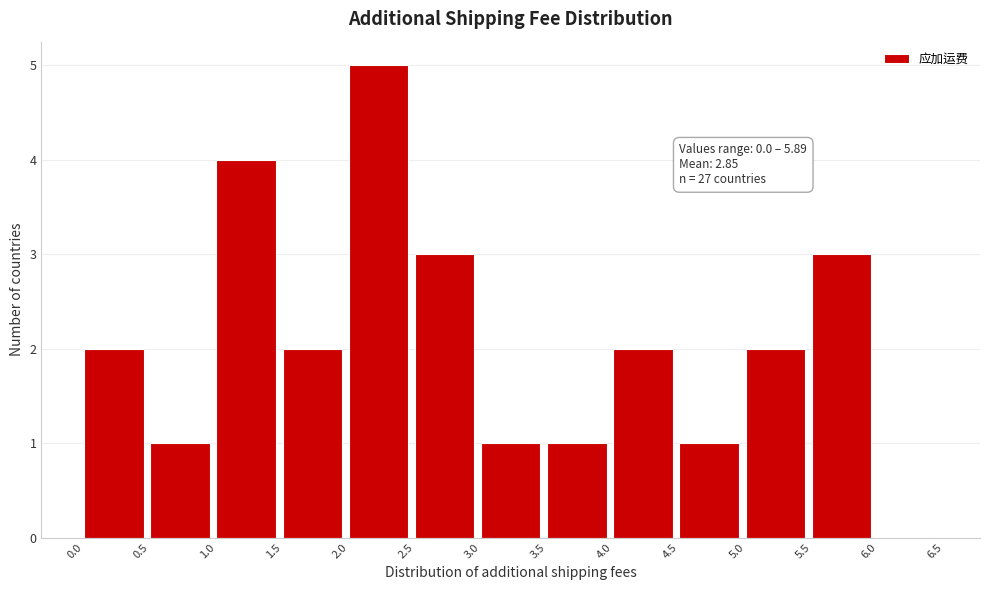

Over which range of the x-axis is the bar tallest?

2.0 to 2.5